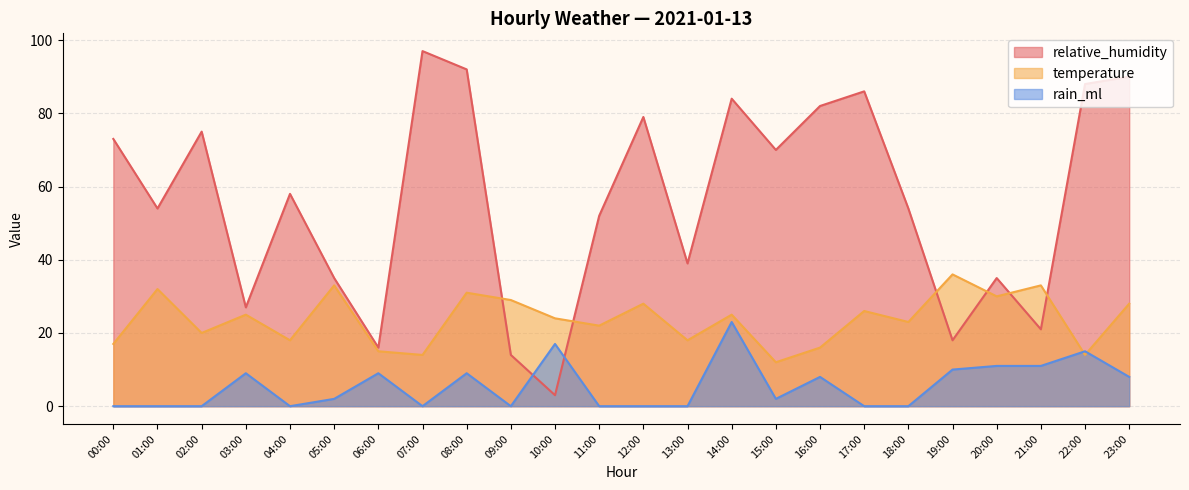

Between 01:00 and 10:00, which is larger?

01:00